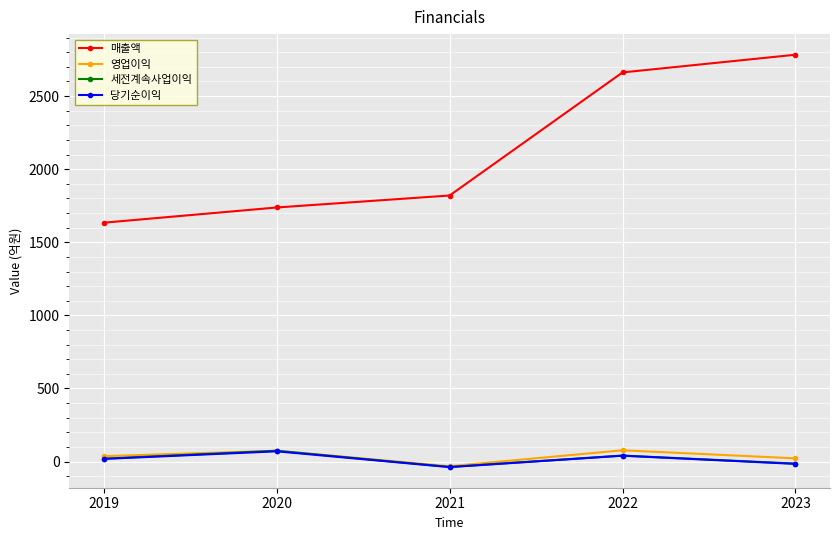

Is this an area chart (filled region under the line)?

No